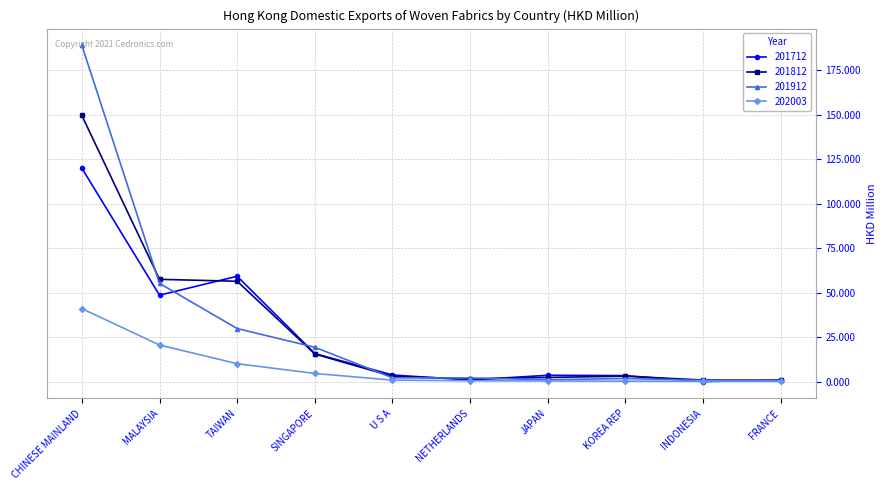

Between which two adjacent categories do 201712 and 201812 first intersect?

MALAYSIA and TAIWAN